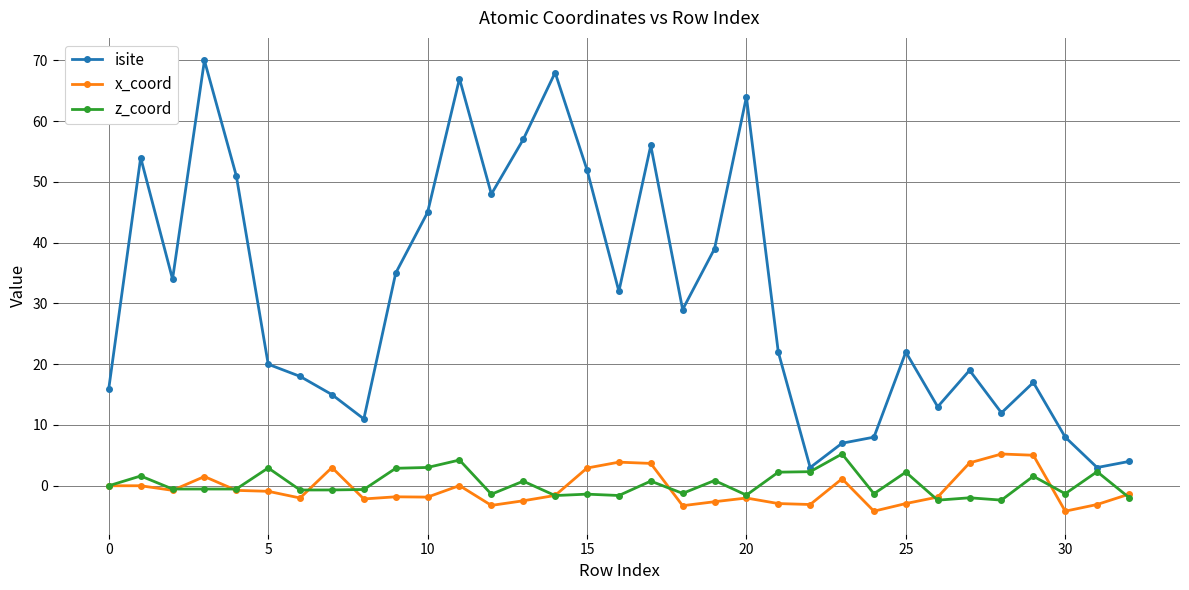

Which series has the widest spread of values?

isite